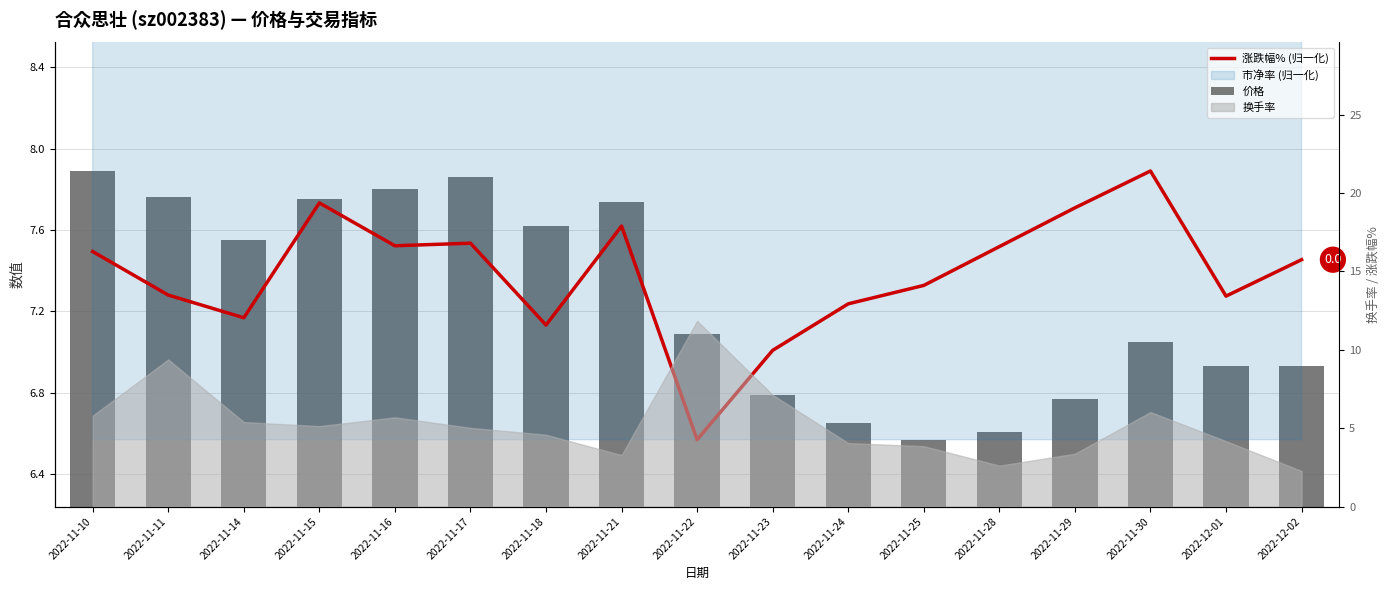

Where is 涨跌幅% (归一化) nearest to the value 7?

2022-11-23